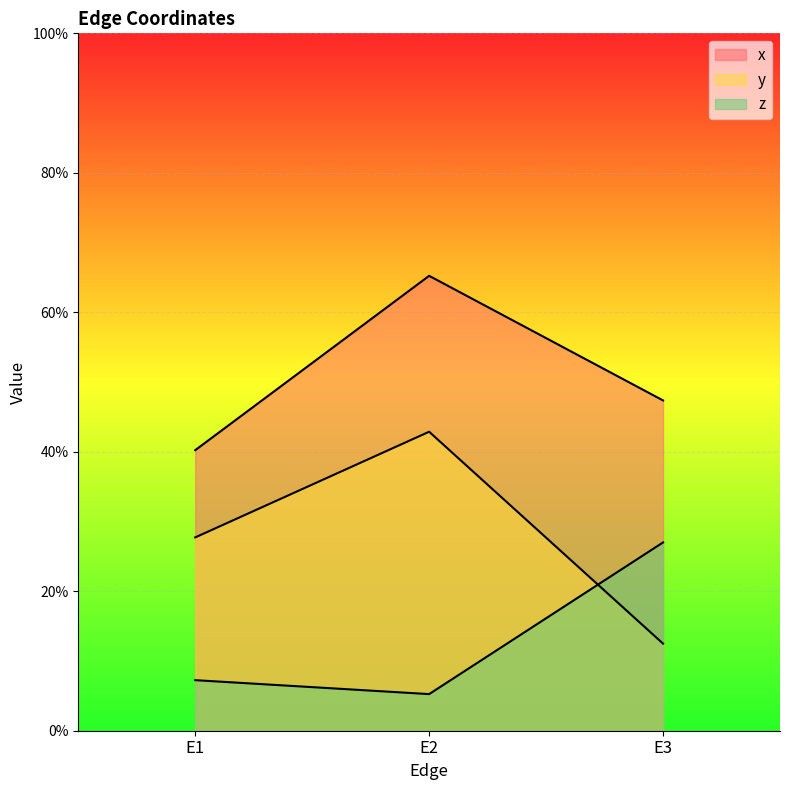

What are all the series names shown in the legend?

x, y, z